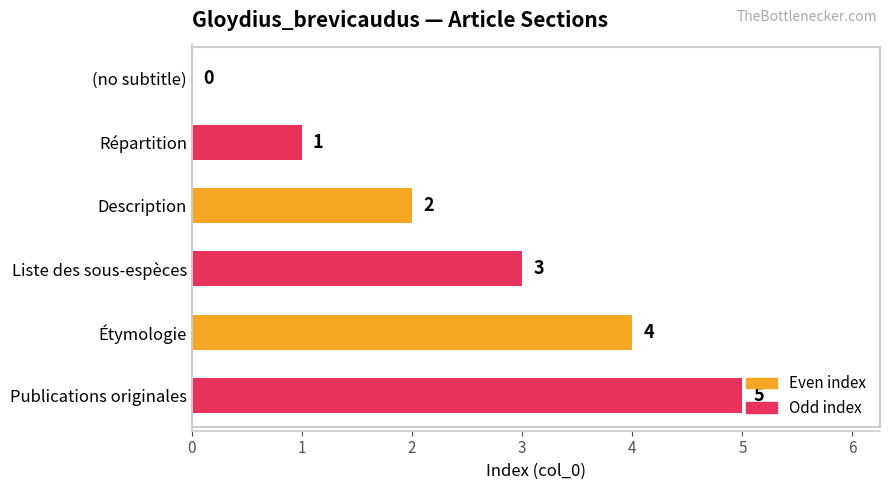

At which label is the value closest to 2?

Description